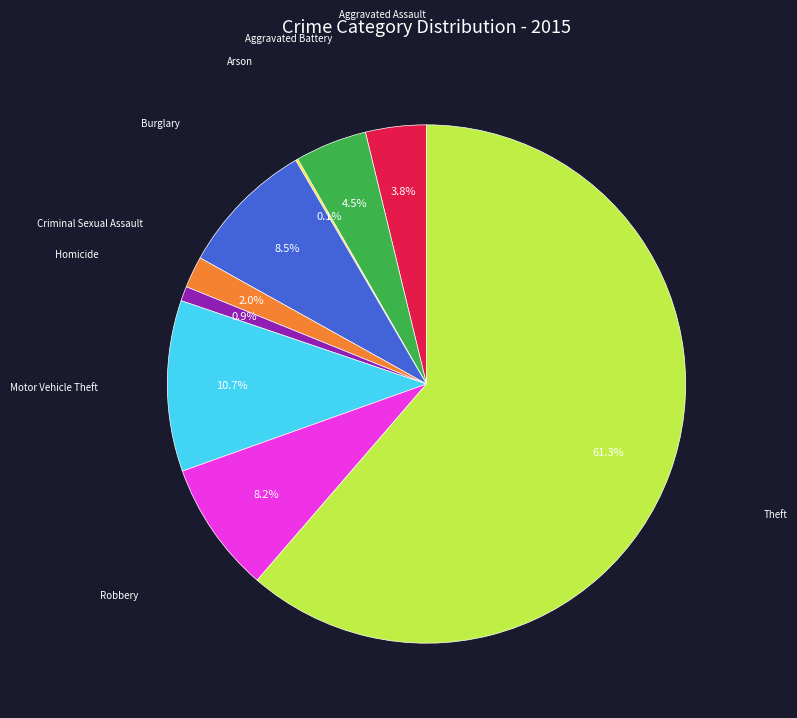

Does any single category account for the majority?

Yes